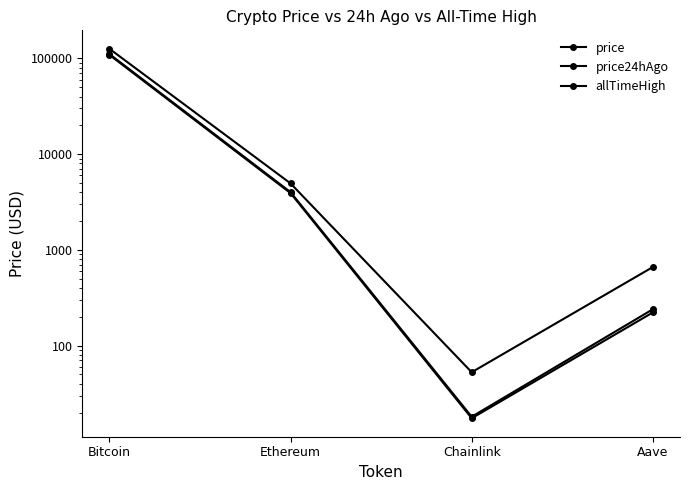

What is the sum of all allTimeHigh values?

131740.4